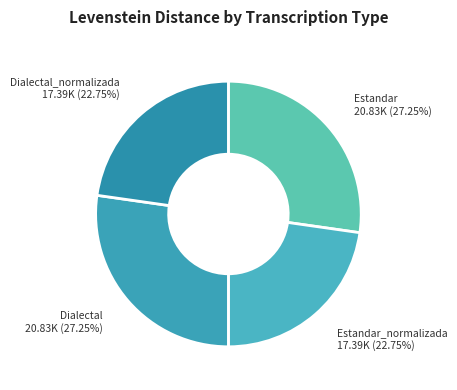

Does Estandar_normalizada represent more than half of the total?

No